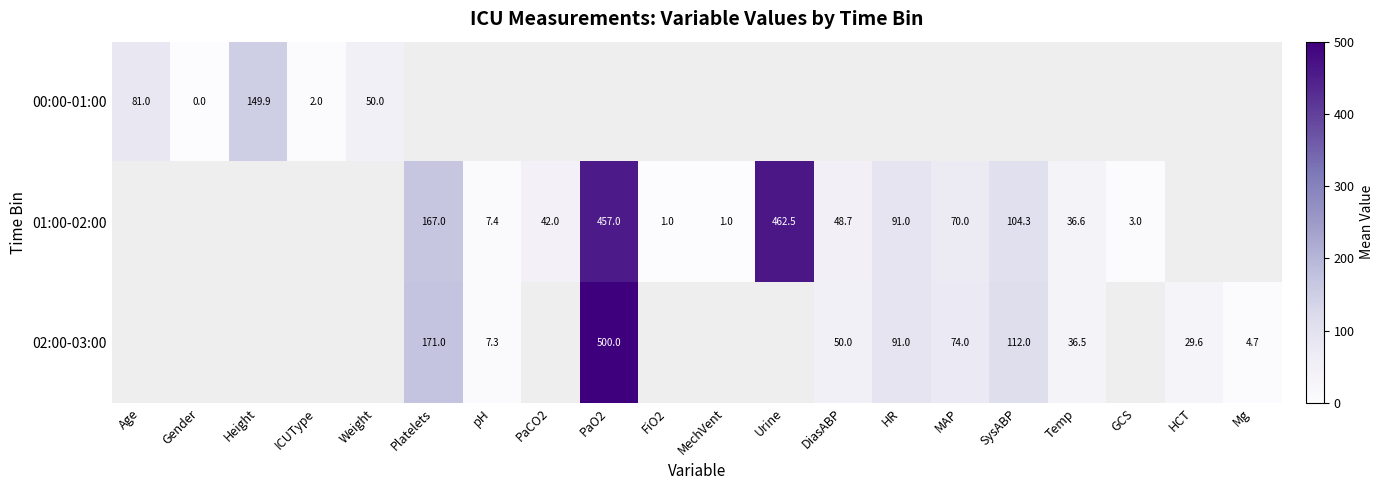

Which label corresponds to the largest value in the chart?

PaO2